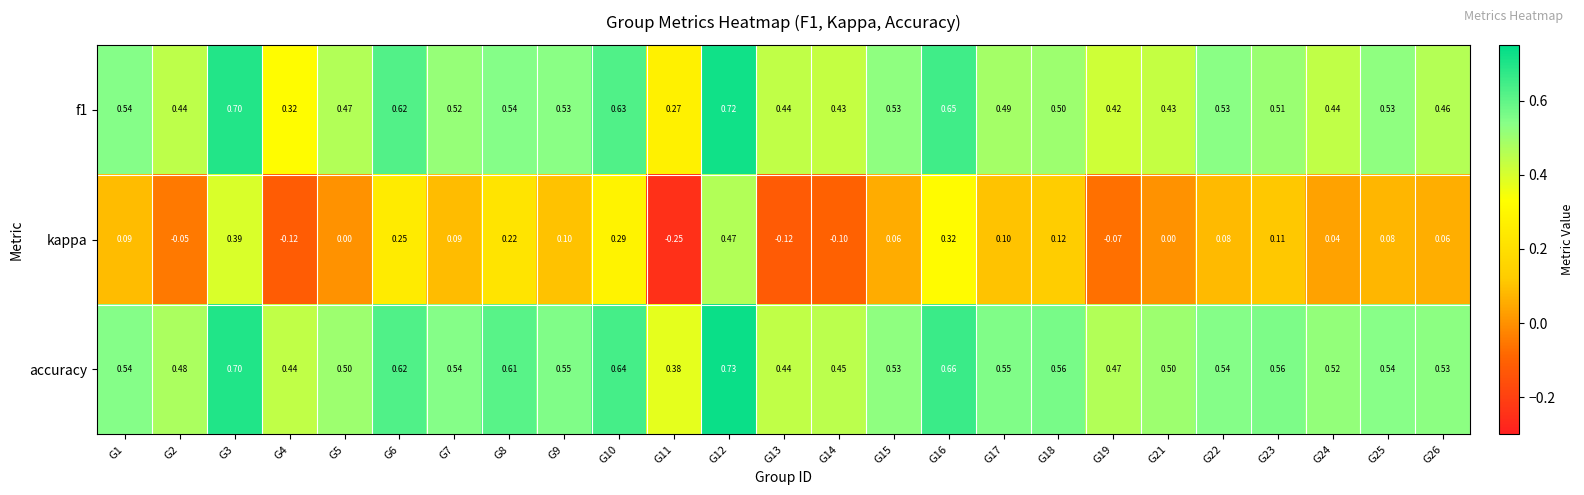

At which category is the sum across all series the highest?

G12